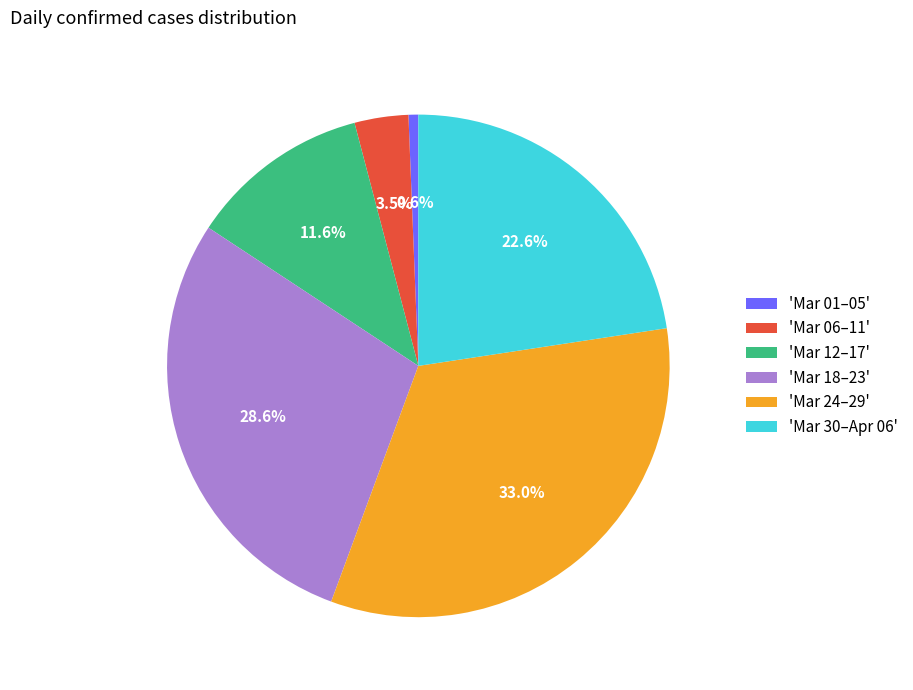

Count the number of slices in the pie.

6